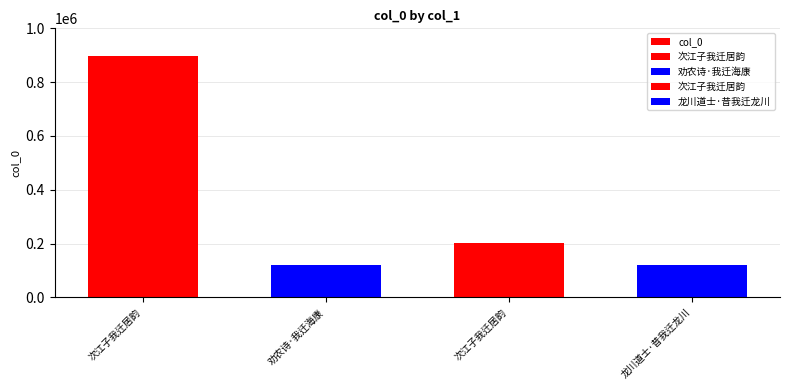

What is the sum of the values at 劝农诗·我迁海康 and 龙川道士·昔我迁龙川?

237624